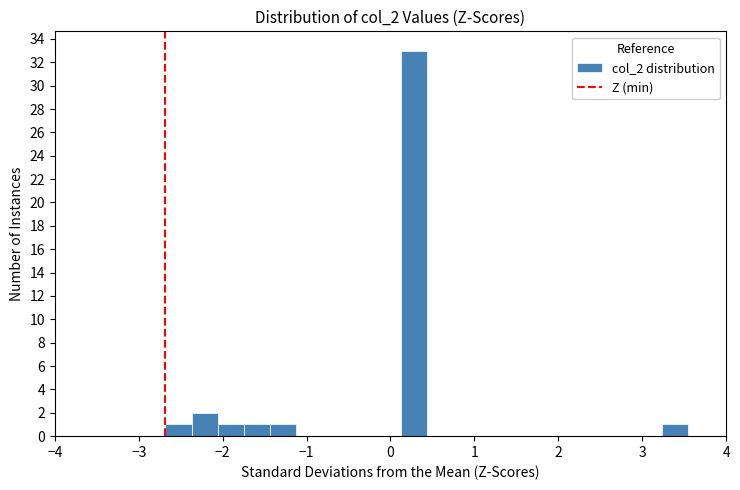

Around what value on the x-axis is the tallest bar? Give the approximate position of its centre, as read against the axis.

0.3